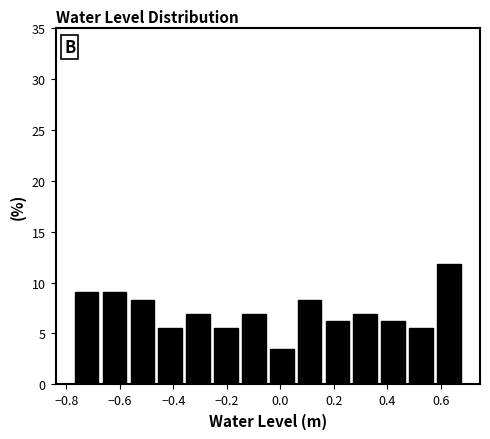

Which range on the x-axis has the tallest bar?

0.58 to 0.68